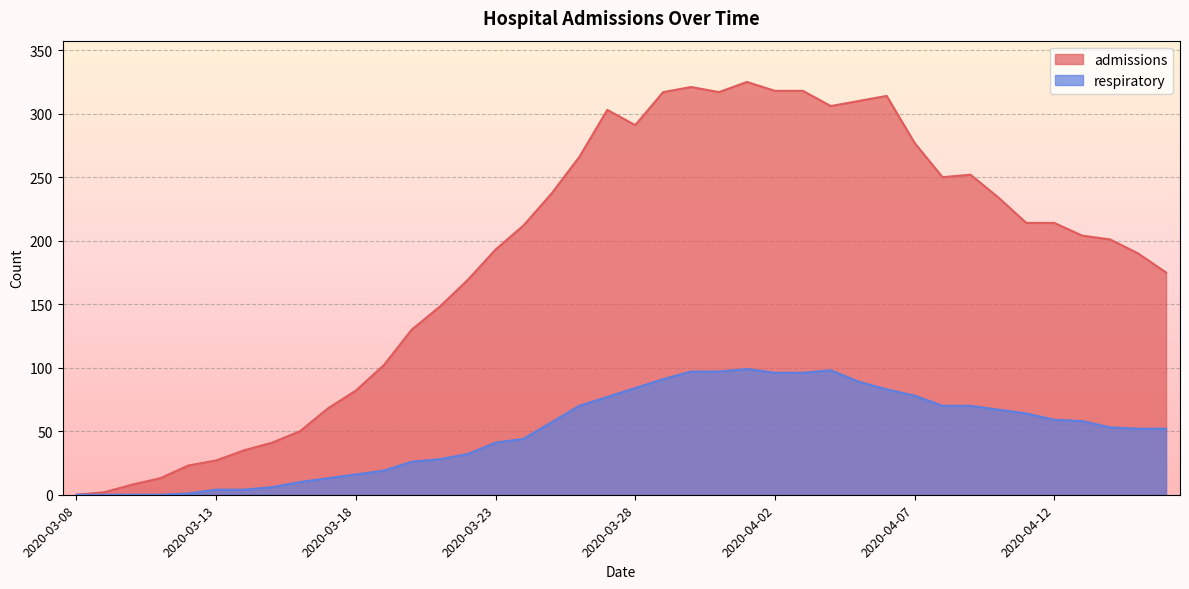

True or false: admissions and respiratory cross at least once.

False